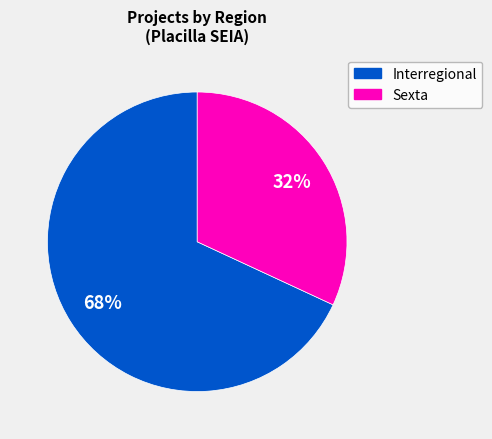

To the nearest percent, what is the average slice percentage?

50%